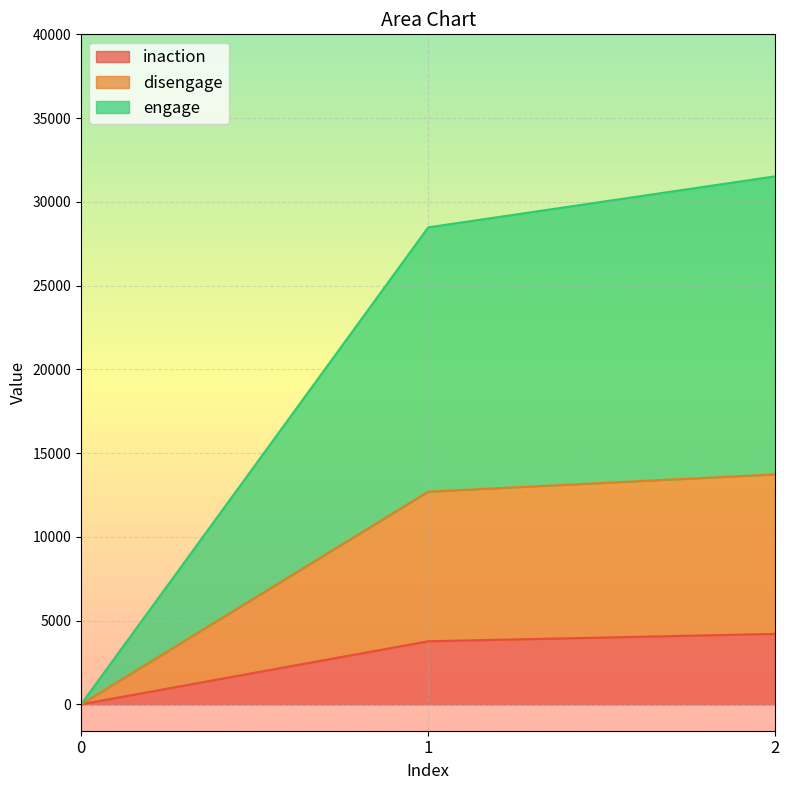

Which series has the largest total across all categories?

engage